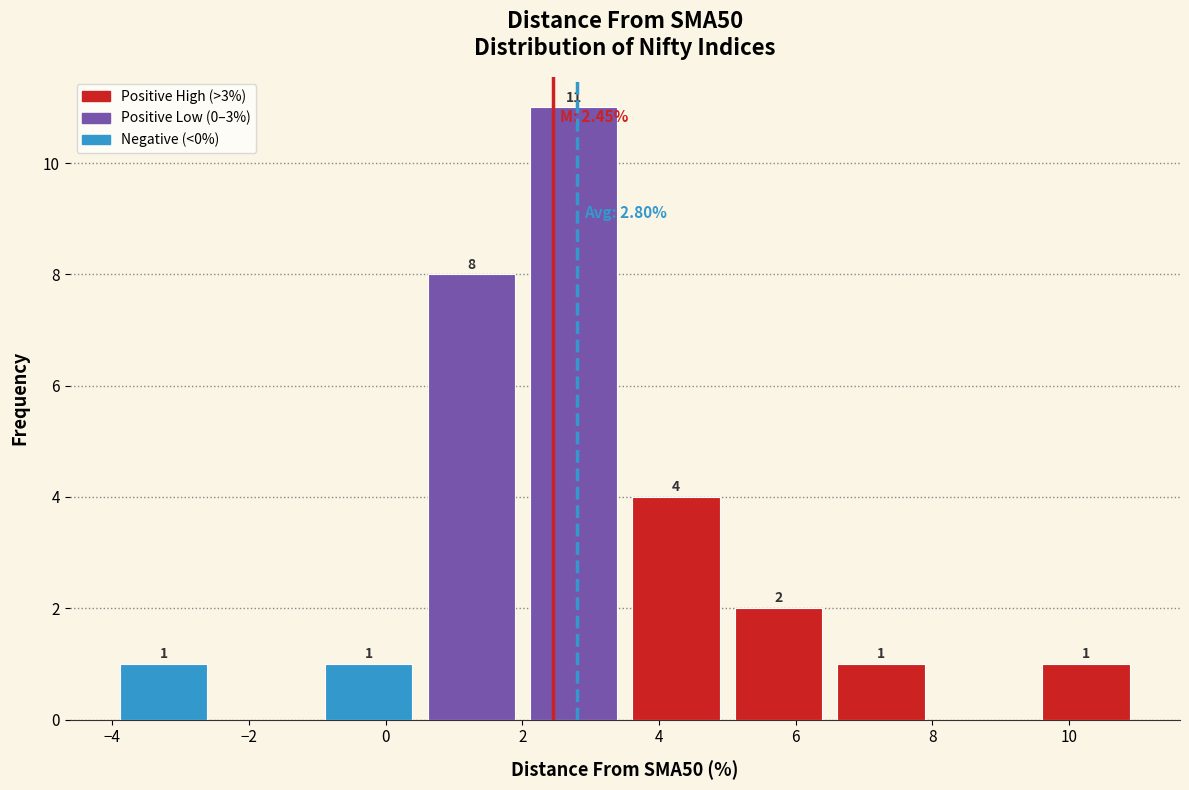

Over which range of the x-axis is the bar tallest?

2.0 to 3.5